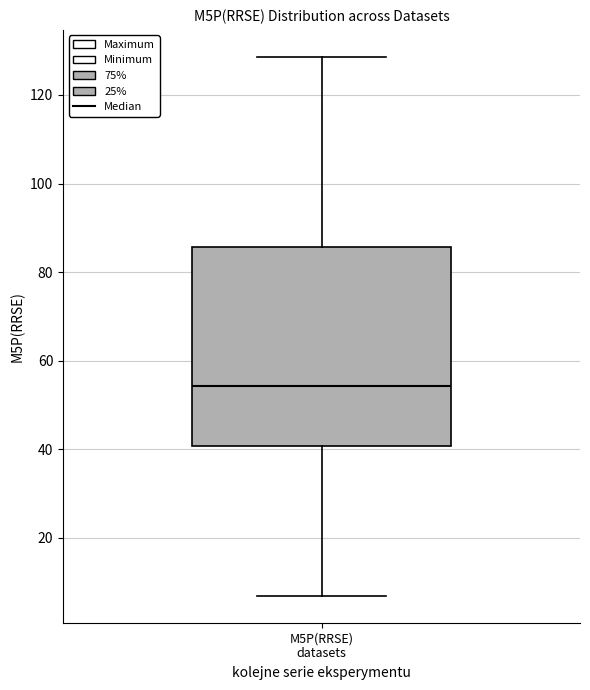

Transcribe this box plot: give where the median line is, the range the box spans, and where the two whiskers end, as read against the y-axis. The values are not printed on the chart, so give them approximately, as read against the axis.

median 54, box 40 to 86, whiskers 6 to 128